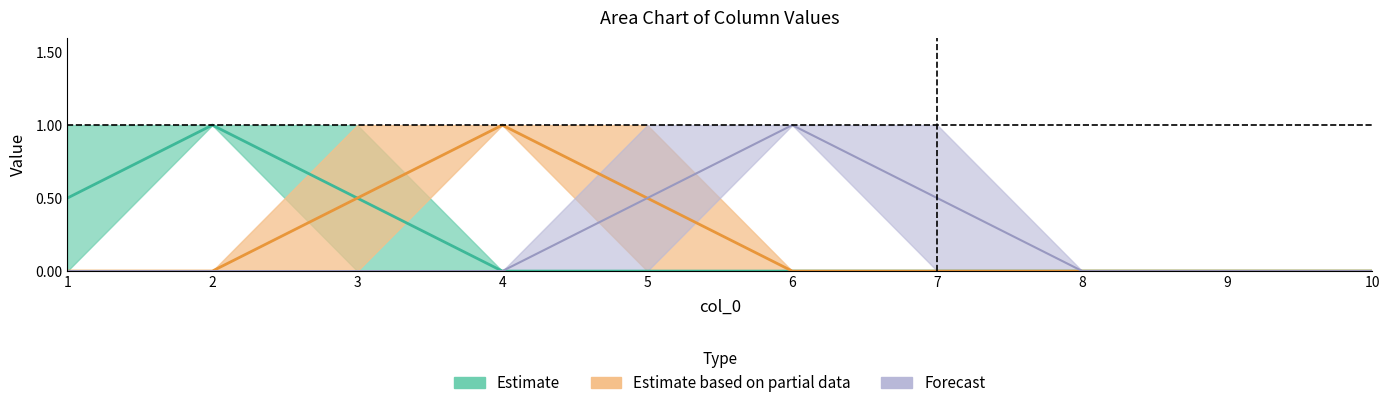

The 8 series shows 1 at 1. True or false?

False